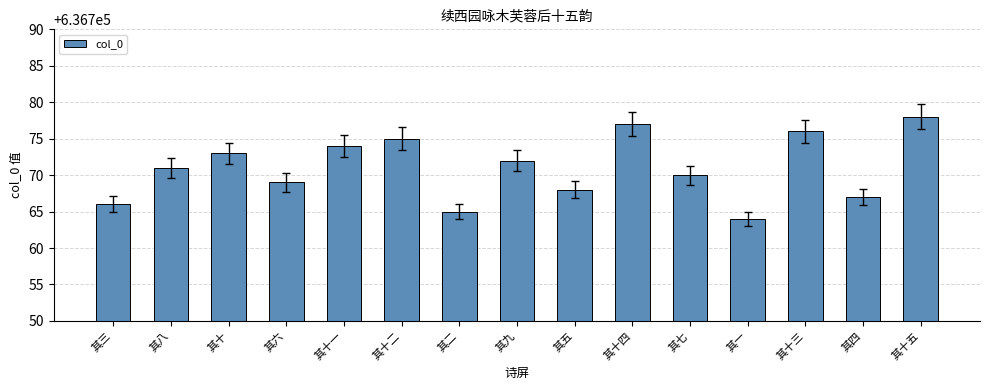

What is the ratio of the value at 其十三 to the value at 其十四?

1.0